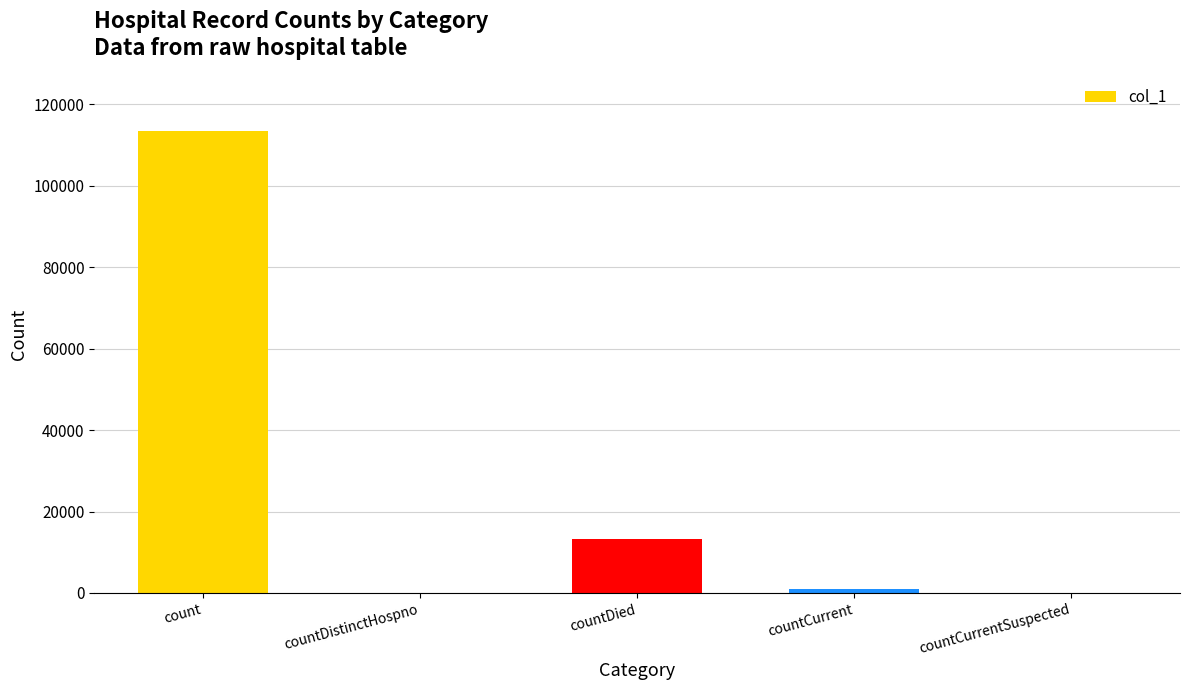

Which has a higher value, countDied or countCurrentSuspected?

countDied